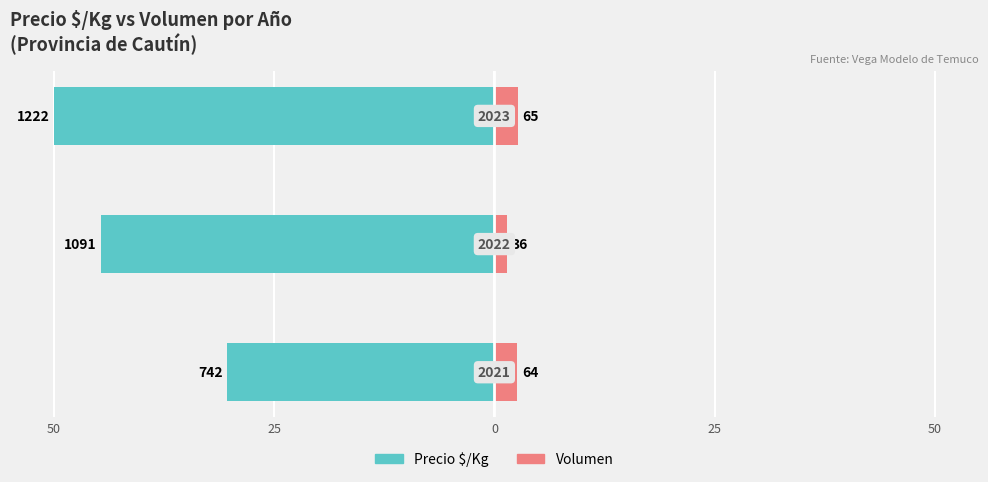

What are all the series names shown in the legend?

Precio $/Kg, Volumen